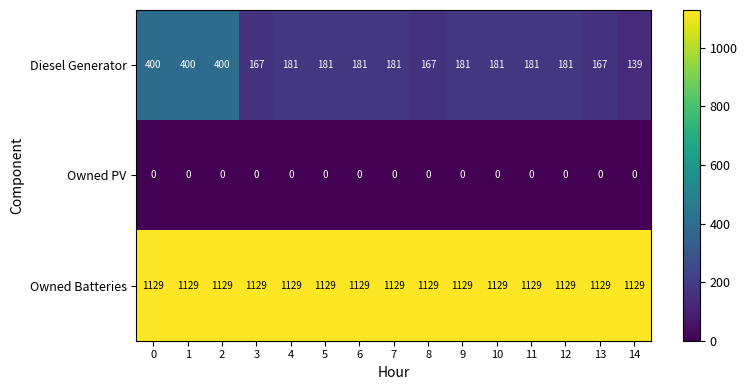

How many categories are shown in the chart?

15